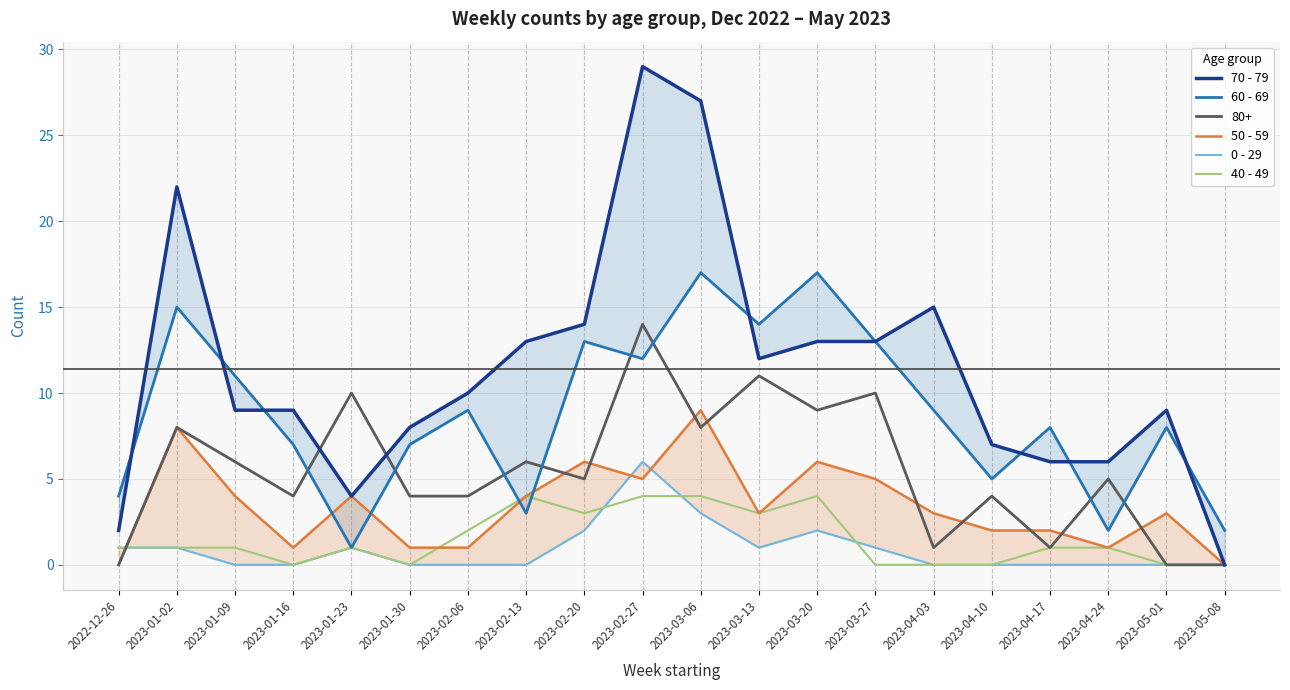

What position from the right is 2023-05-01?

2